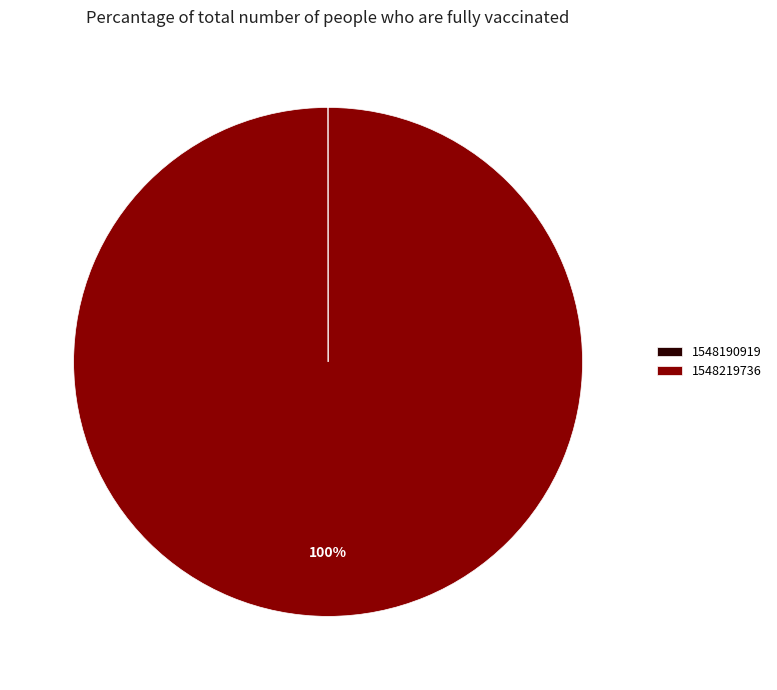

To the nearest percent, what is the average slice percentage?

50%